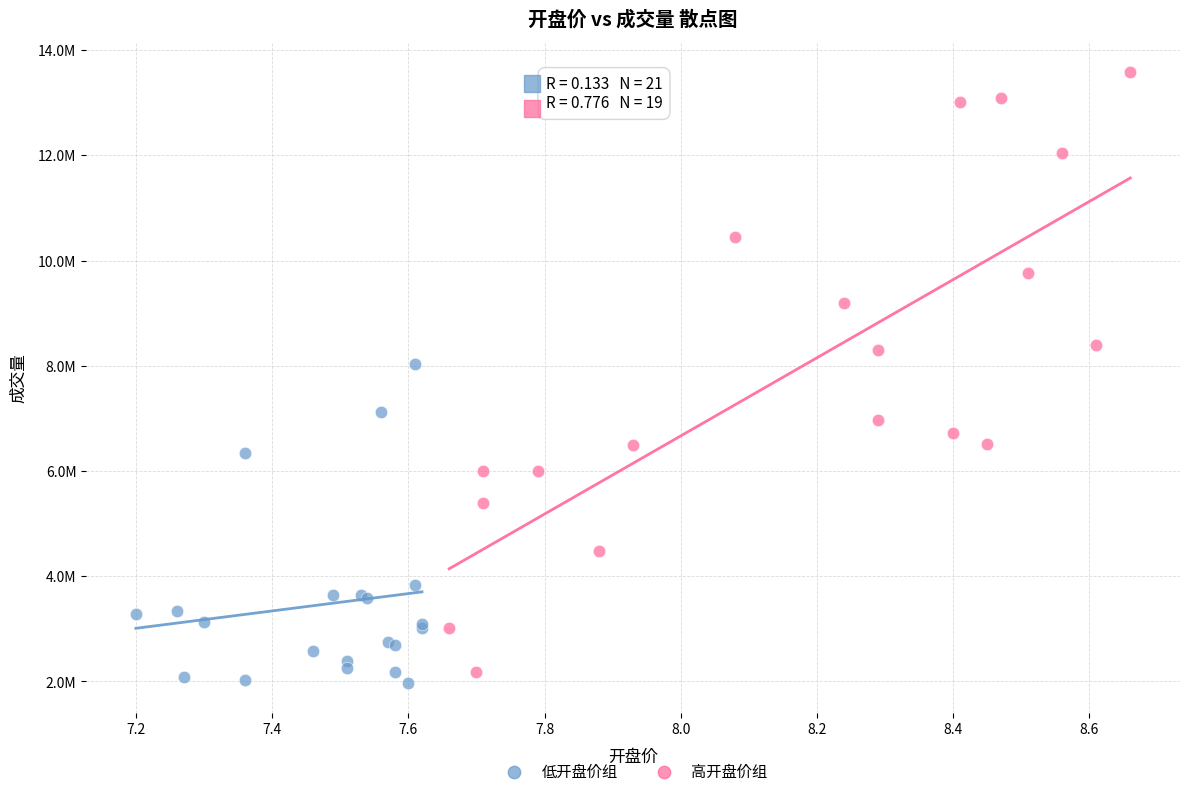

Which series contains the lowest Y value?

低开盘价组